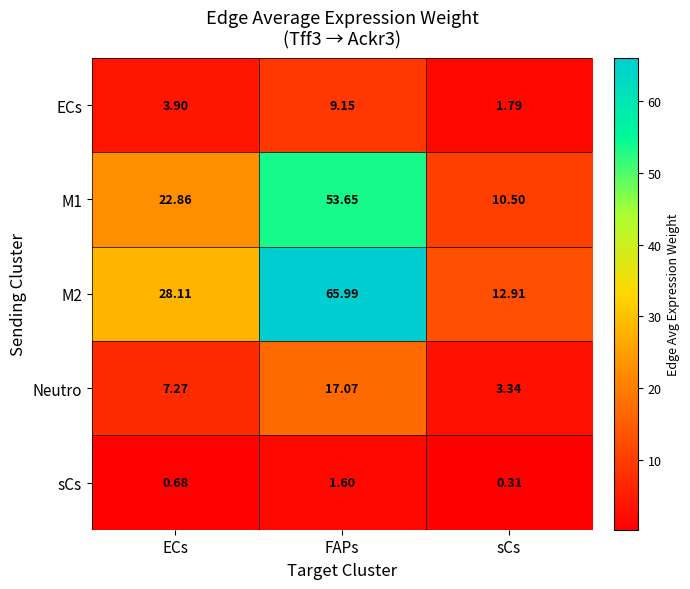

Which label corresponds to the smallest value in the chart?

sCs